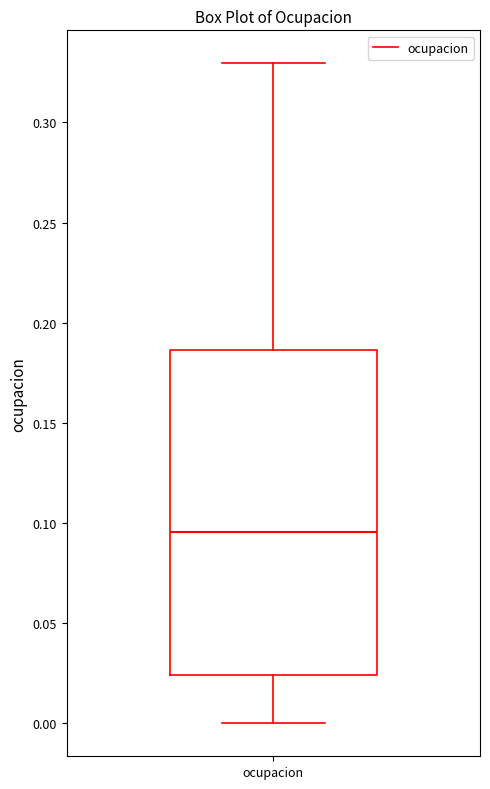

Read this box plot against the y-axis: the position of the median line, the range covered by the box, and the ends of both whiskers. The values are not printed on the chart, so give them approximately, as read against the axis.

median 0.095, box 0.025 to 0.185, whiskers 0.000 to 0.330